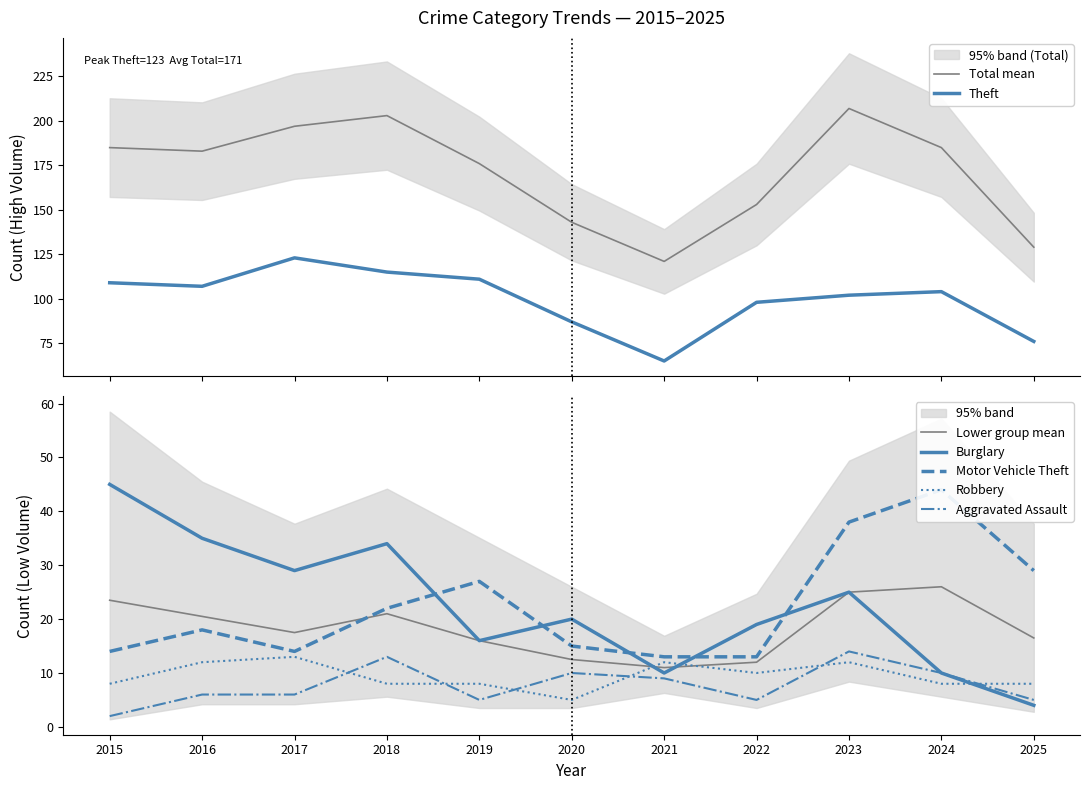

What is the sum of all Theft values?

1097